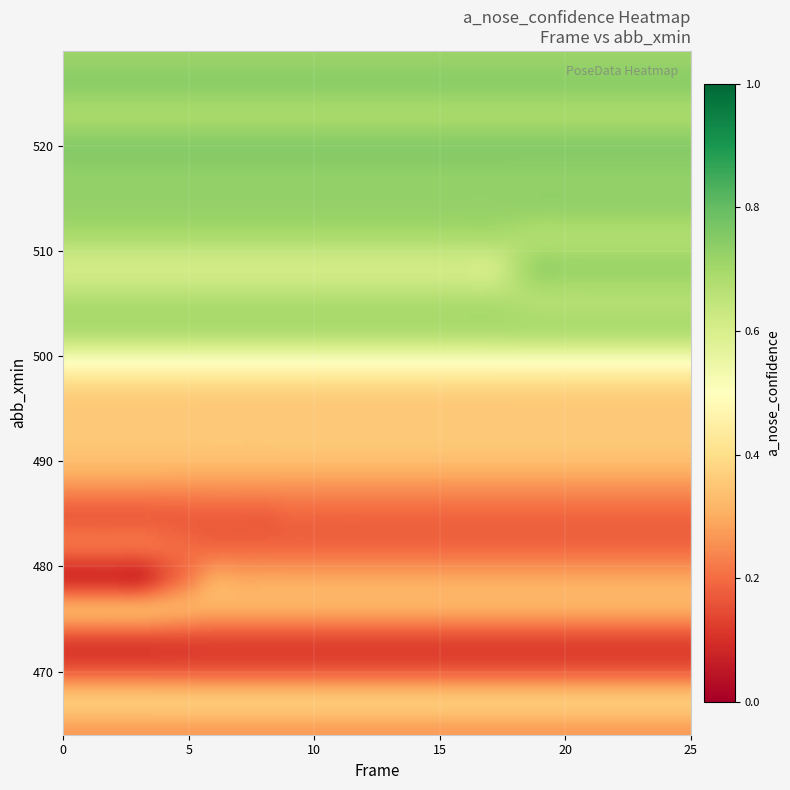

What is the approximate value at 22?

0.7